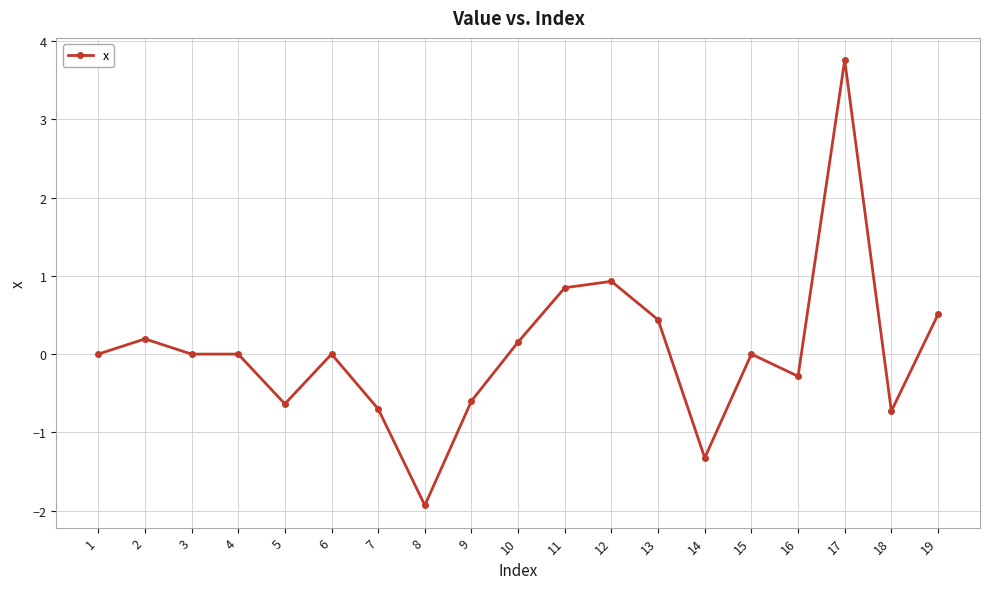

Read the value at 5.

-0.6